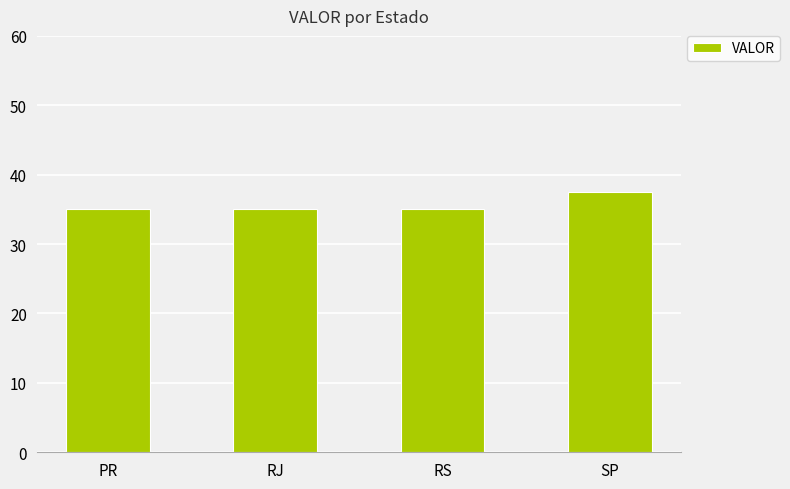

Approximately how many times larger is the value at PR compared to RJ?

1.0